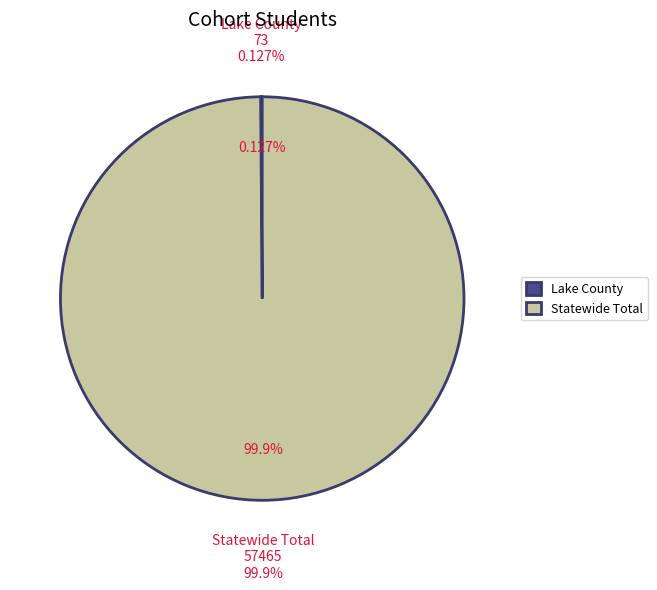

What is the majority slice?

Statewide Total